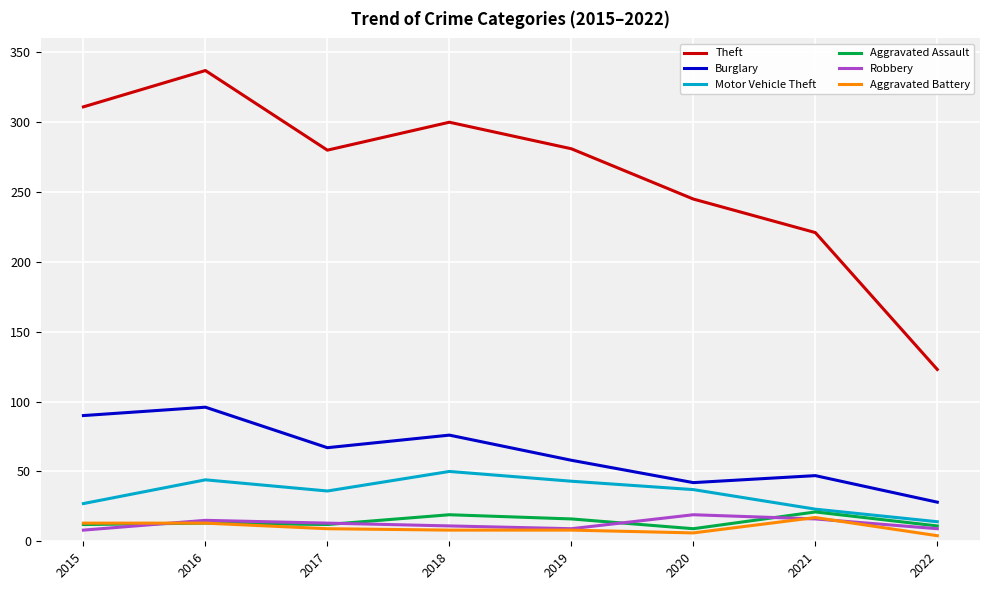

The Theft series shows 221 at 2021. True or false?

True